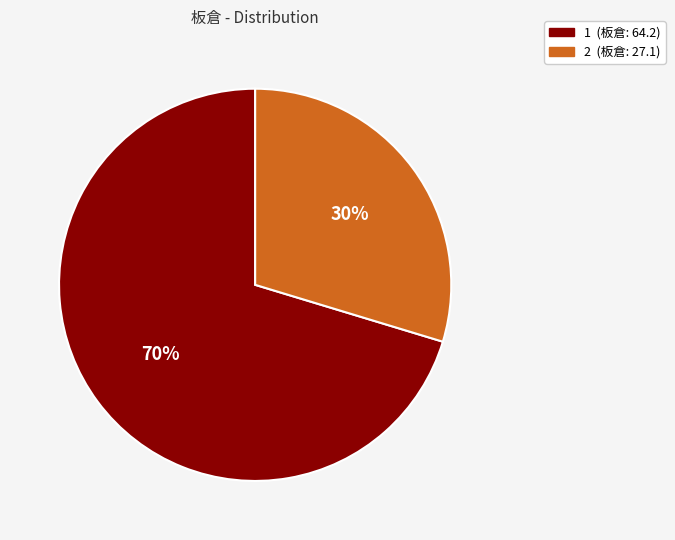

Which category has the biggest portion of the pie?

1